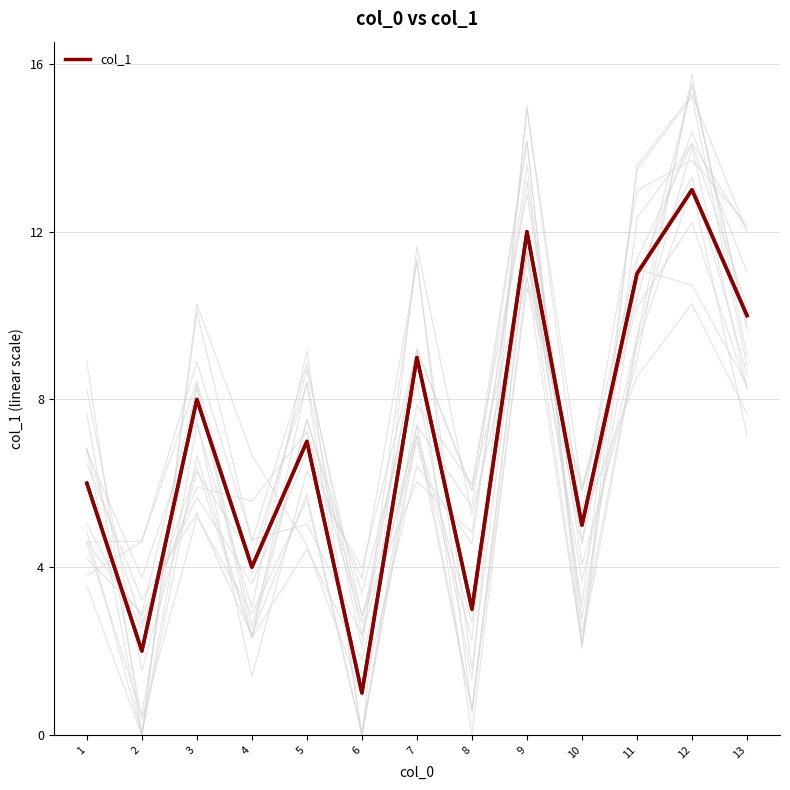

List the labels in order of value, smallest first.

6, 2, 8, 4, 10, 1, 5, 3, 7, 13, 11, 9, 12